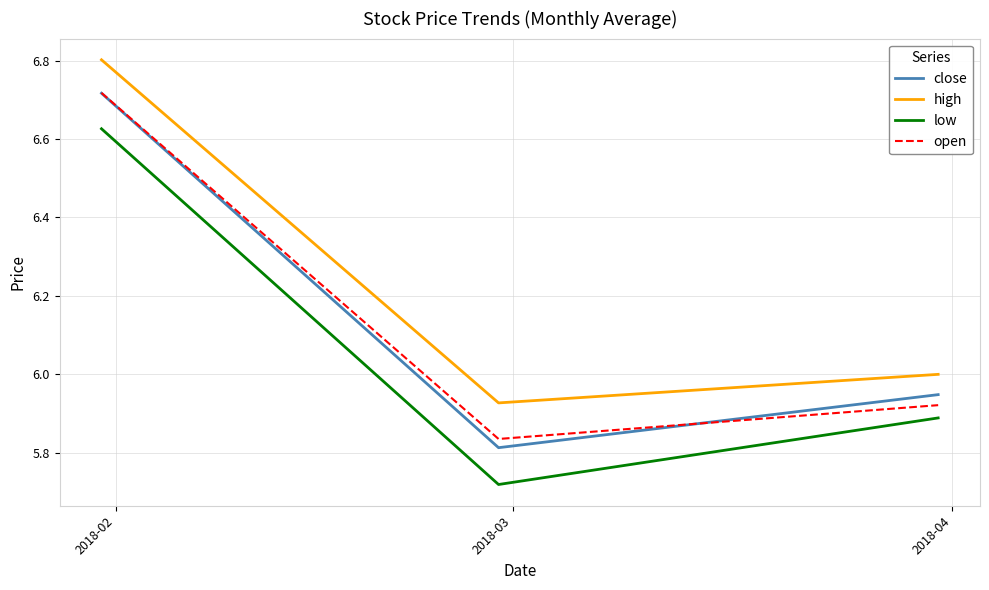

What is the greatest value displayed?

6.8